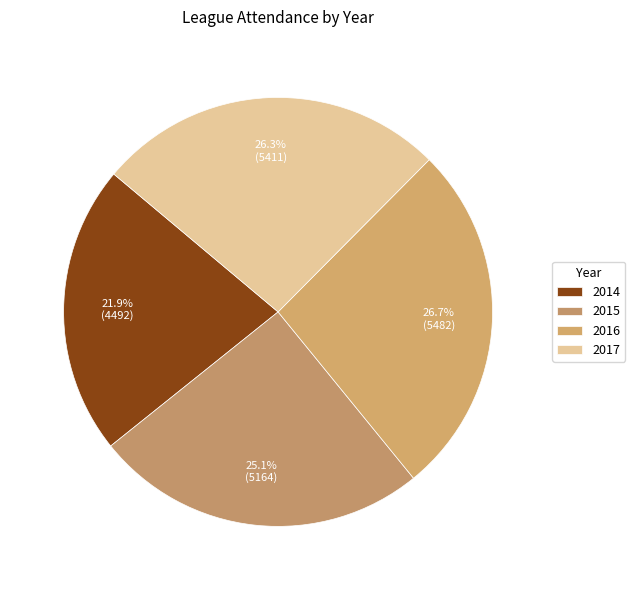

Is there any slice that represents more than half of the pie?

No